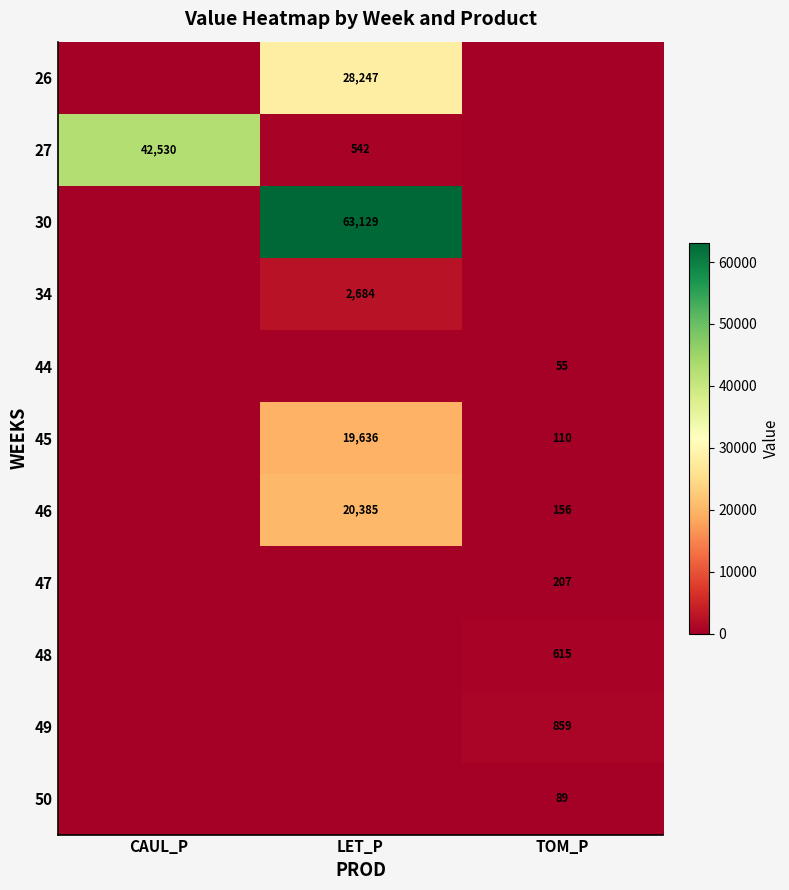

True or false: 49 has a value of 1419 at TOM_P.

False